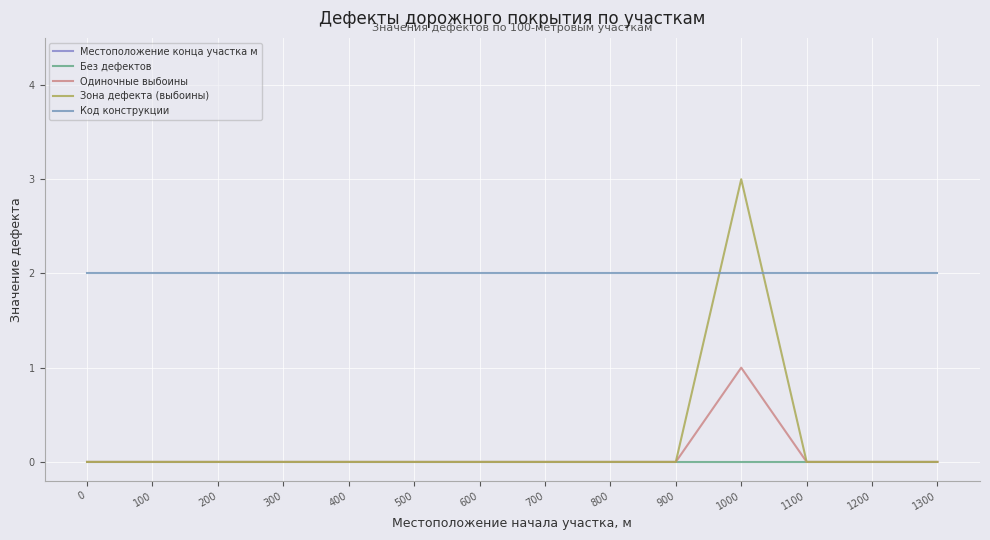

How many values in the Местоположение конца участка м series exceed 800?

6